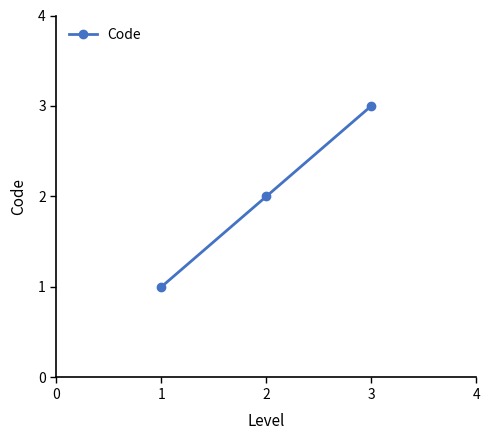

Reading right to left, extract all data points from this chart.

3	2	1